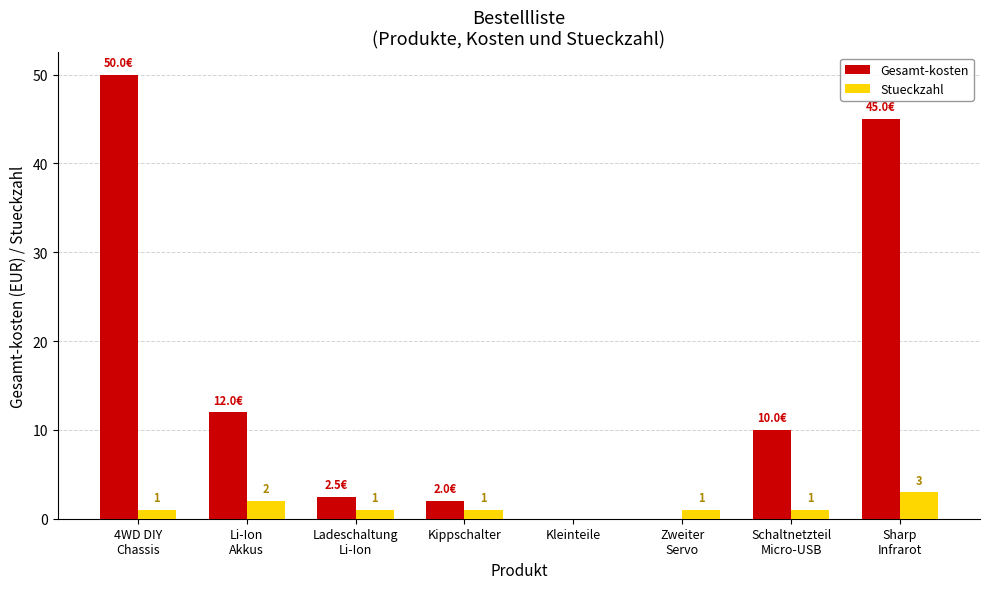

Which series has the largest total across all categories?

Gesamt-kosten